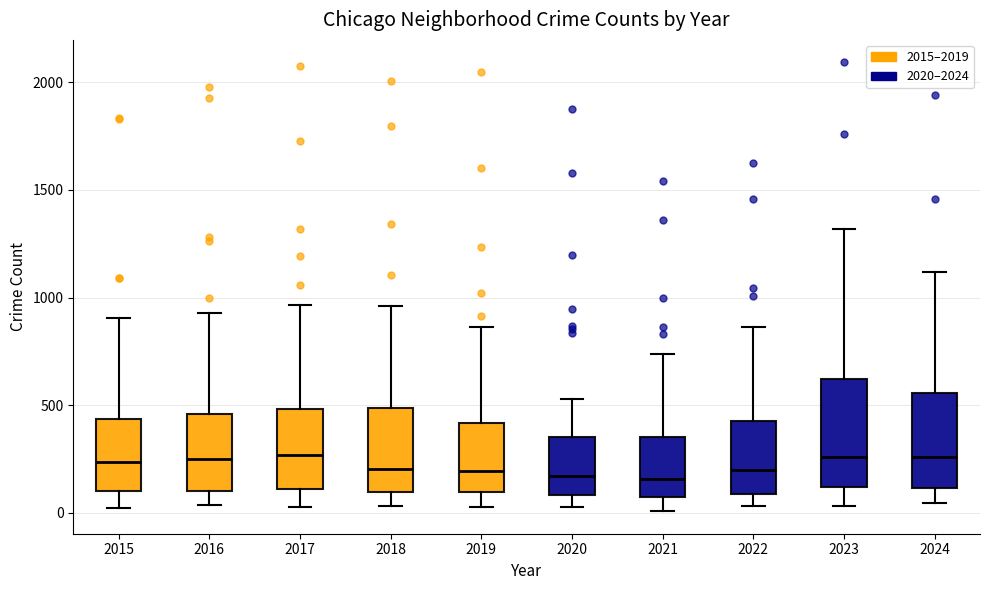

Where is the upper edge of the box at x = 2019 on the y-axis? The values are not printed on the chart, so give them approximately, as read against the axis.

400